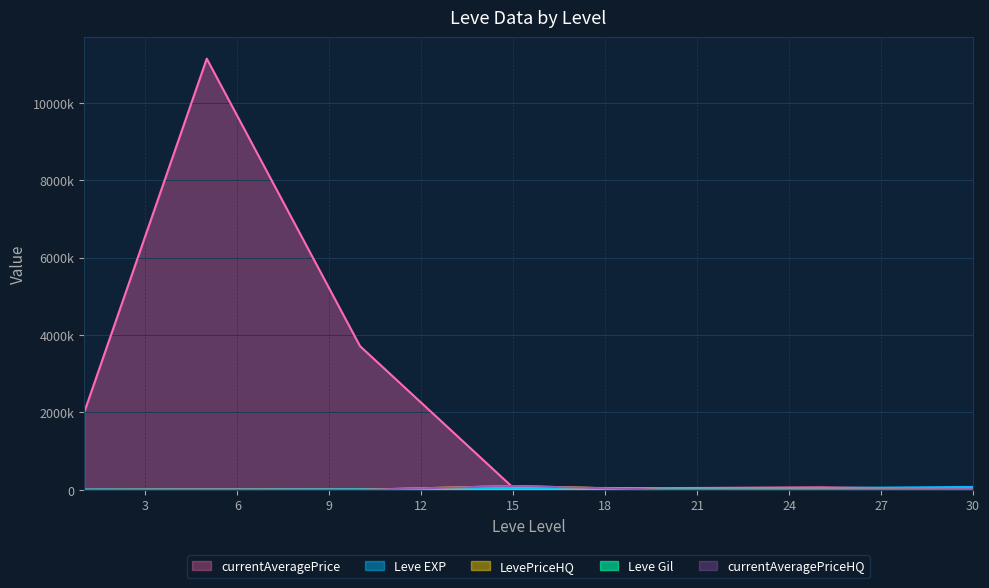

Where is currentAveragePrice nearest to the value 5580782?

10